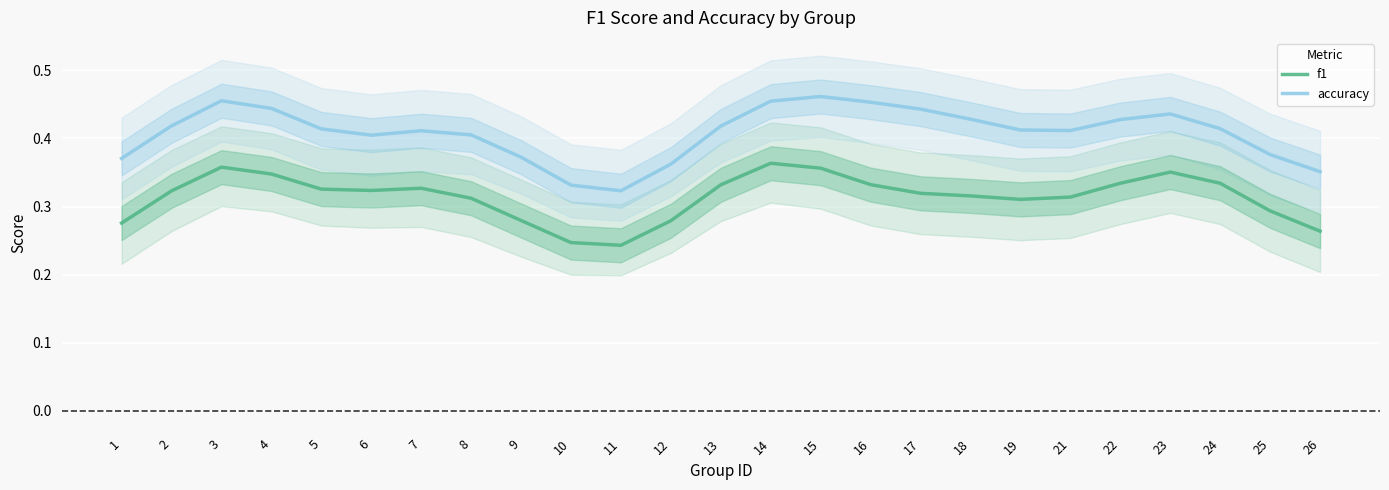

At 24, list the series in order from largest to smallest.

accuracy, f1